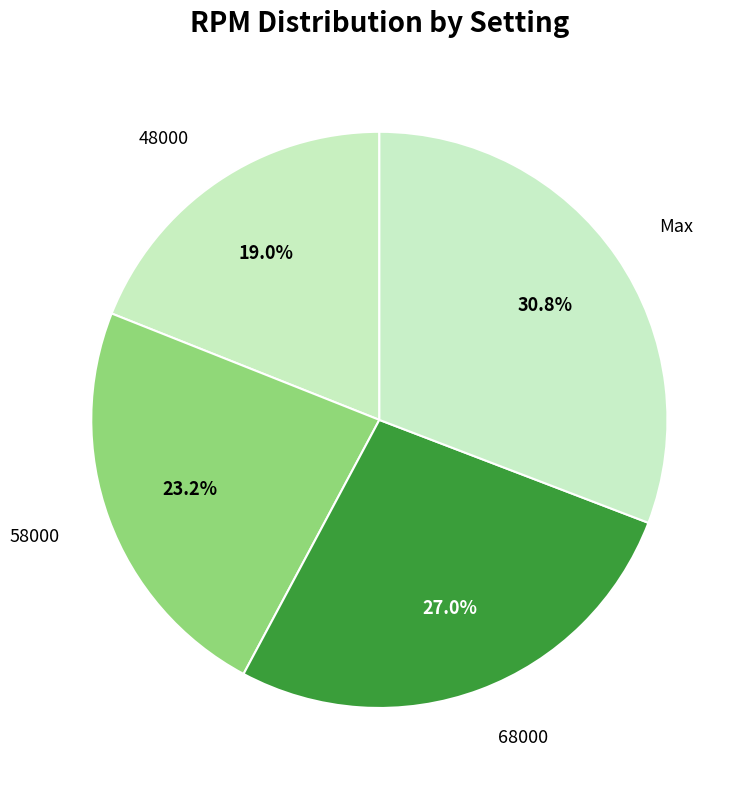

Which has a higher value, 58000 or 68000?

68000